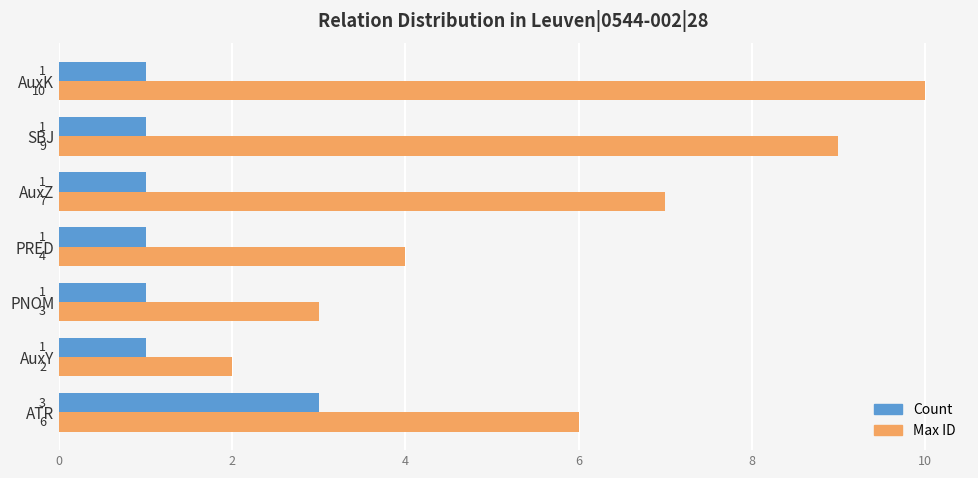

Between AuxY and AuxZ, which series saw the biggest shift?

Max ID